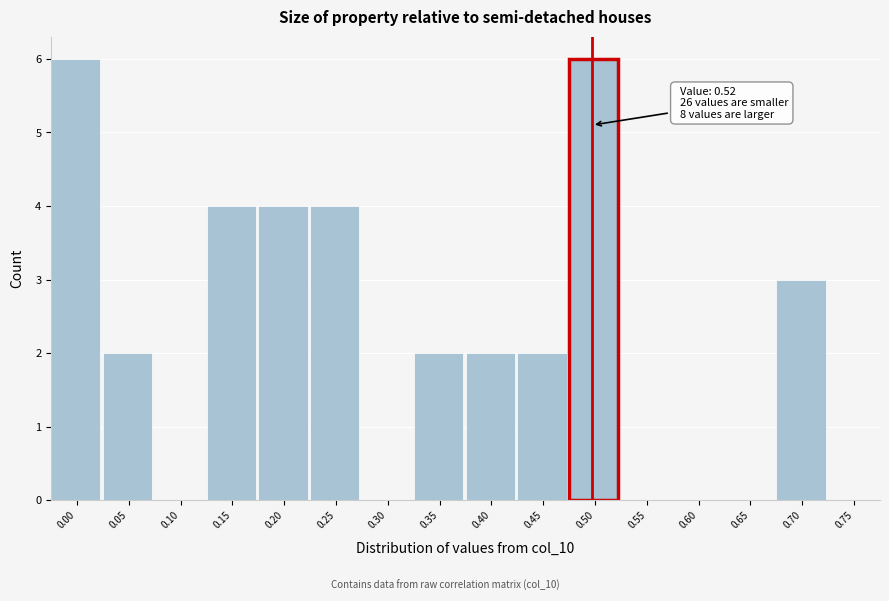

Reading left to right, what are all the values shown in this chart?

0.00=6	0.05=2	0.10=0	0.15=4	0.20=4	0.25=4	0.30=0	0.35=2	0.40=2	0.45=2	0.50=6	0.55=0	0.60=0	0.65=0	0.70=3	0.75=0